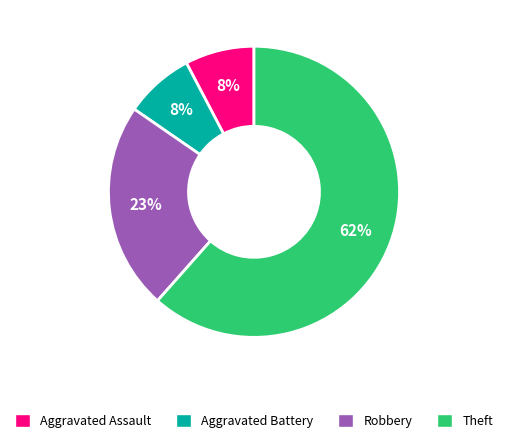

To the nearest percent, what is the average slice percentage?

25%